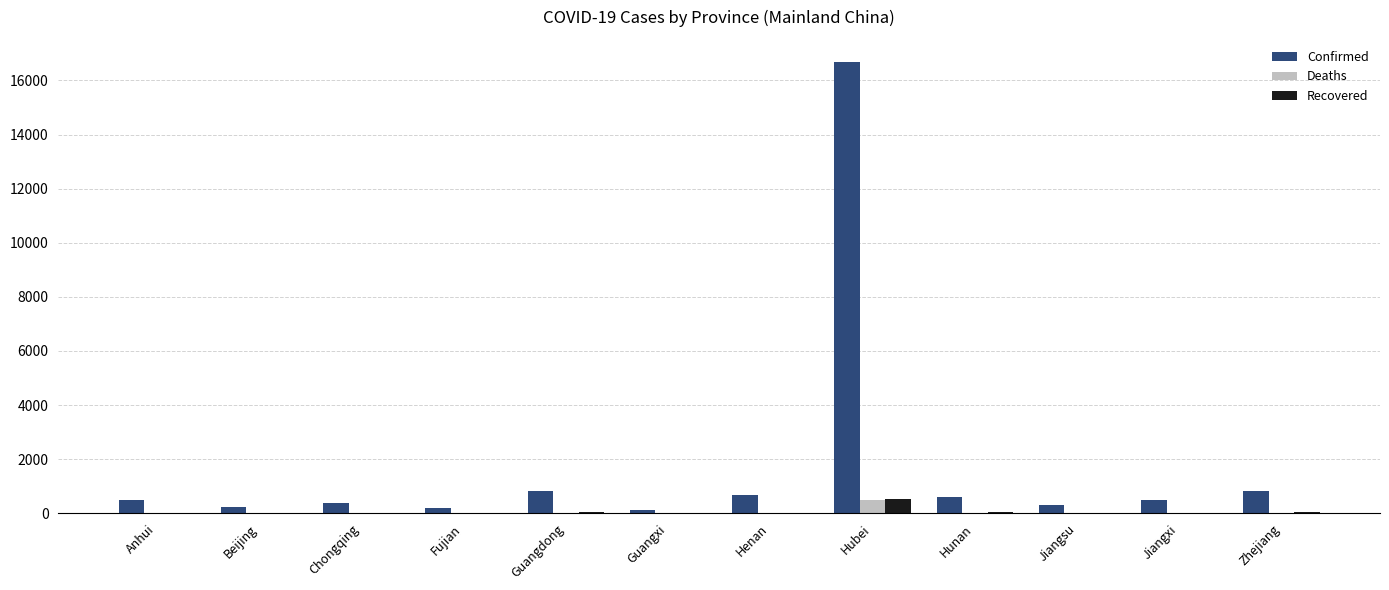

How many groups of bars are there?

12